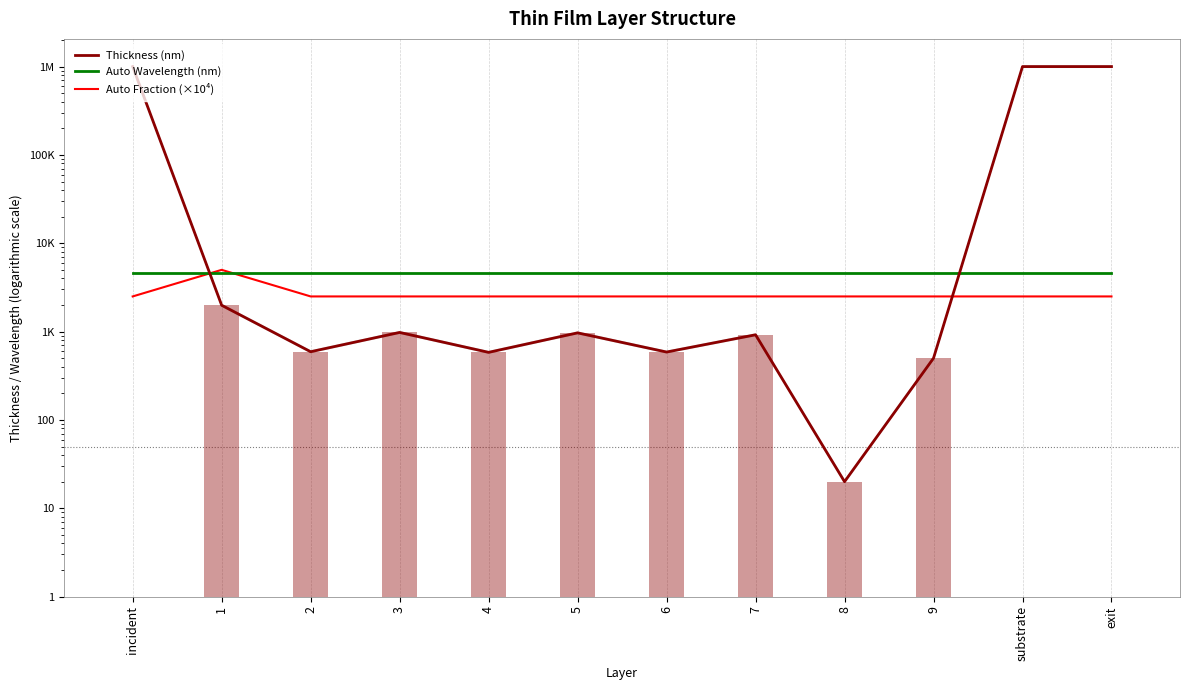

Count the number of data series in this chart.

3